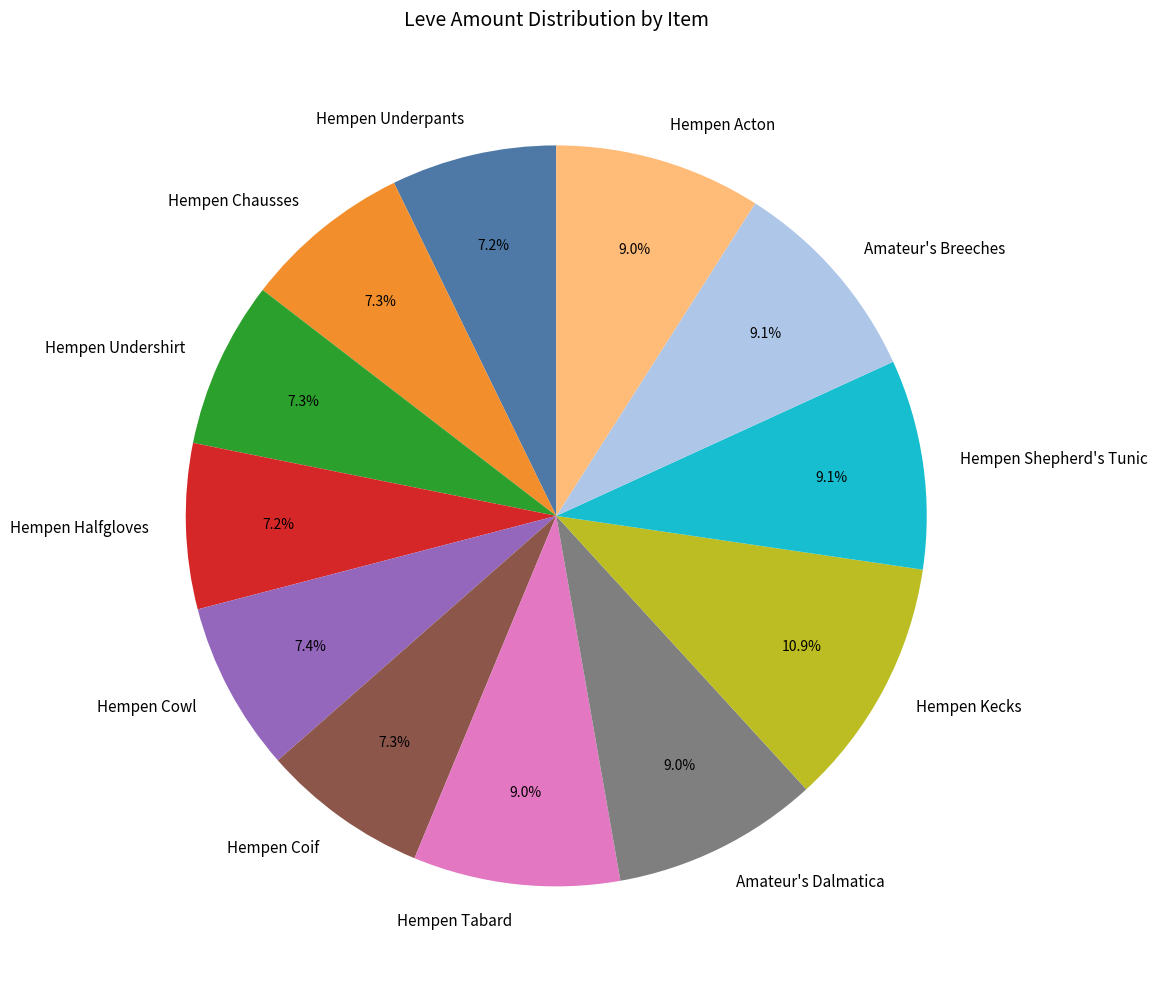

What is the ratio of the value at Hempen Underpants to the value at Hempen Undershirt?

1.0